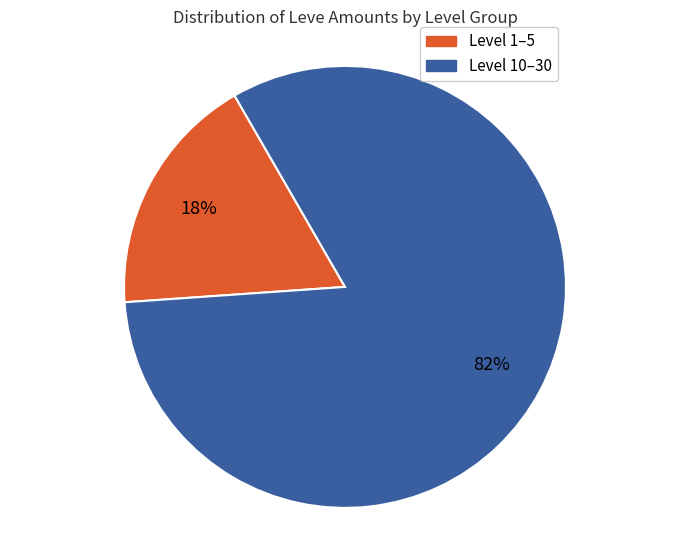

Is there a majority slice in this chart?

Yes